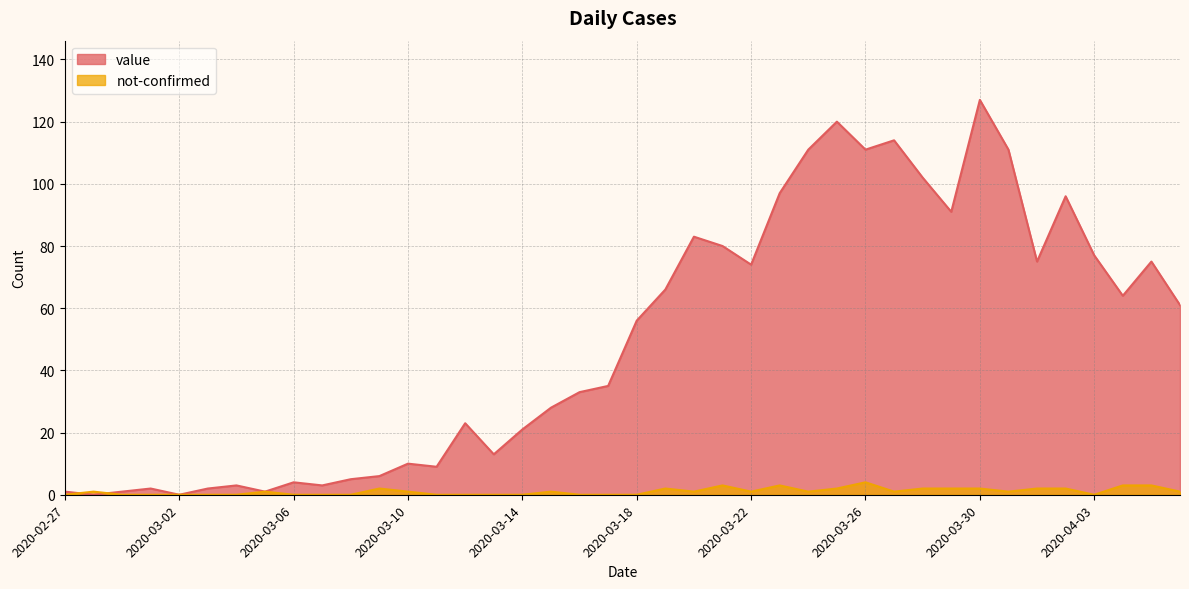

The value of not-confirmed at 2020-03-03 is -2. True or false?

False